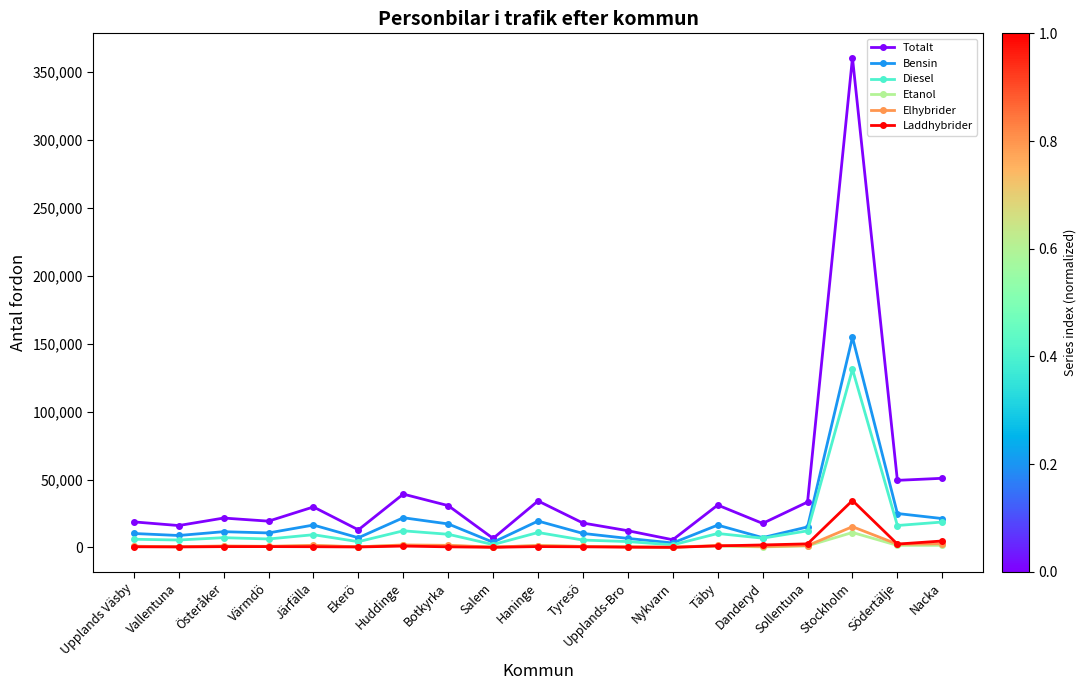

What is the sum of the Elhybrider values at Södertälje and Upplands Väsby?

3302